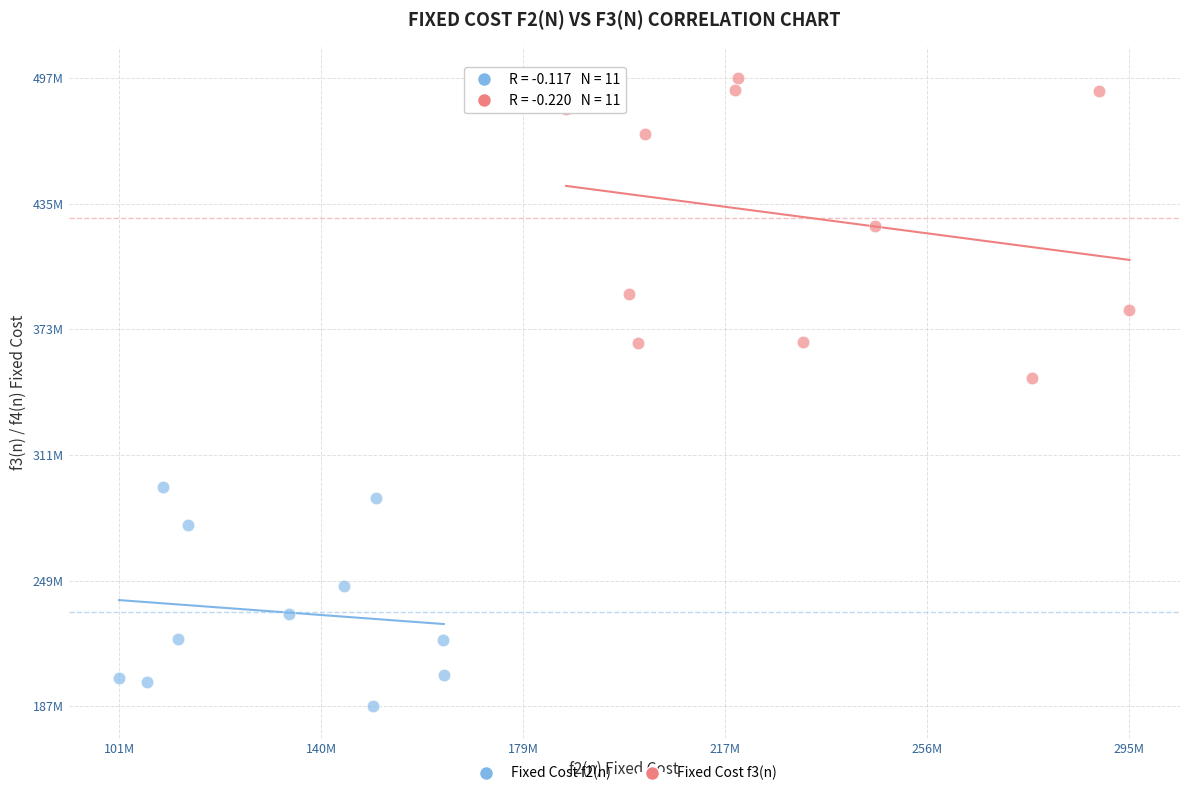

Which series contains the lowest Y value?

Fixed Cost f2(n)